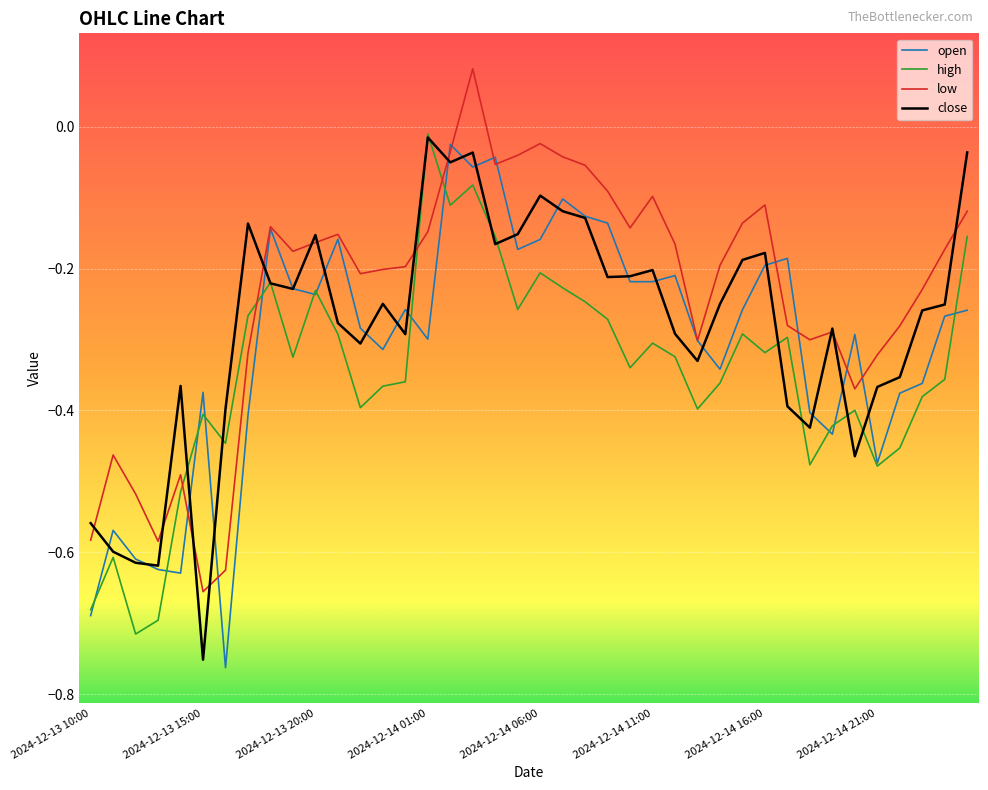

Where is the first local maximum for high?

2024-12-13 11:00